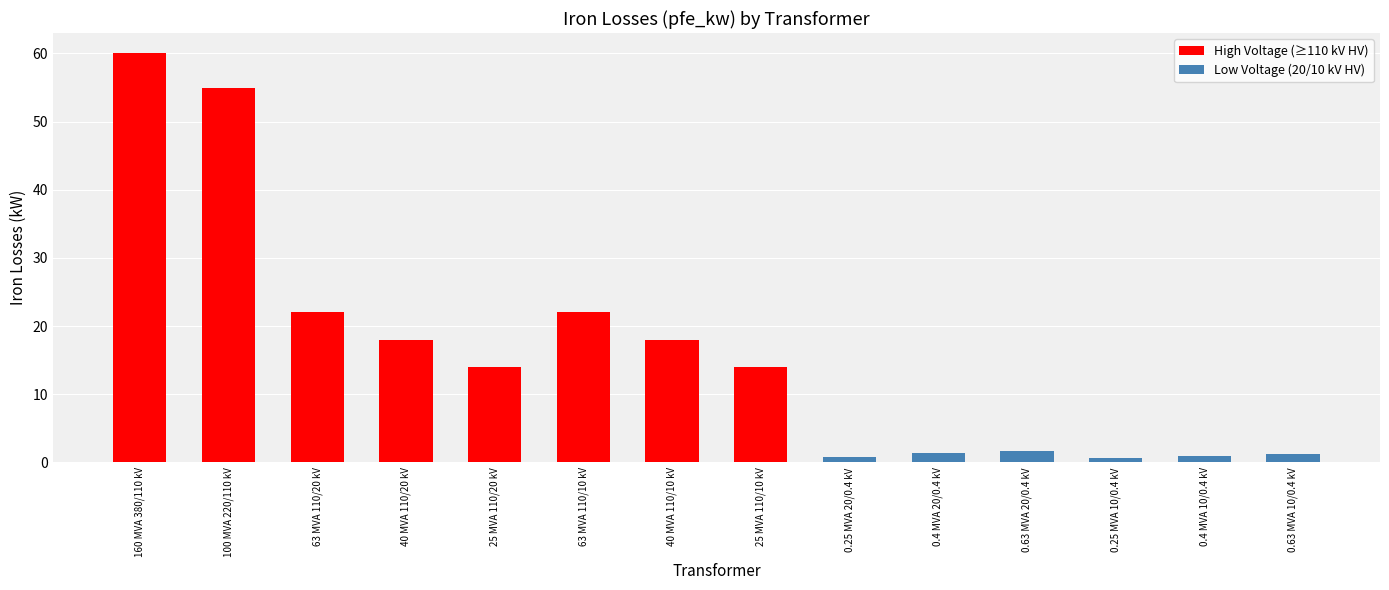

What is the sum of the values at 63 MVA 110/10 kV and 25 MVA 110/20 kV?

36.0